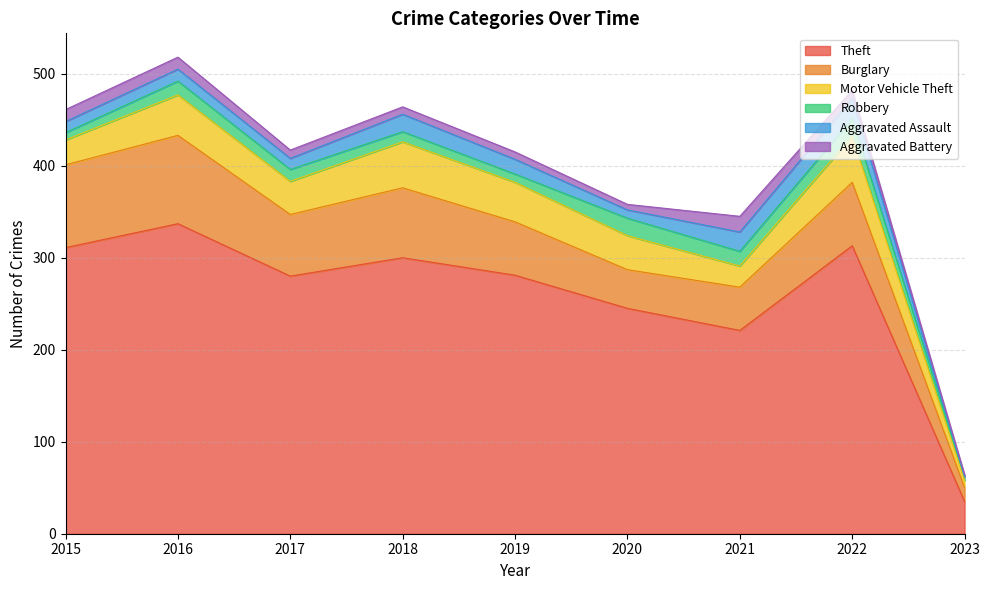

What is the difference between the maximum and minimum values in the Motor Vehicle Theft series?

42